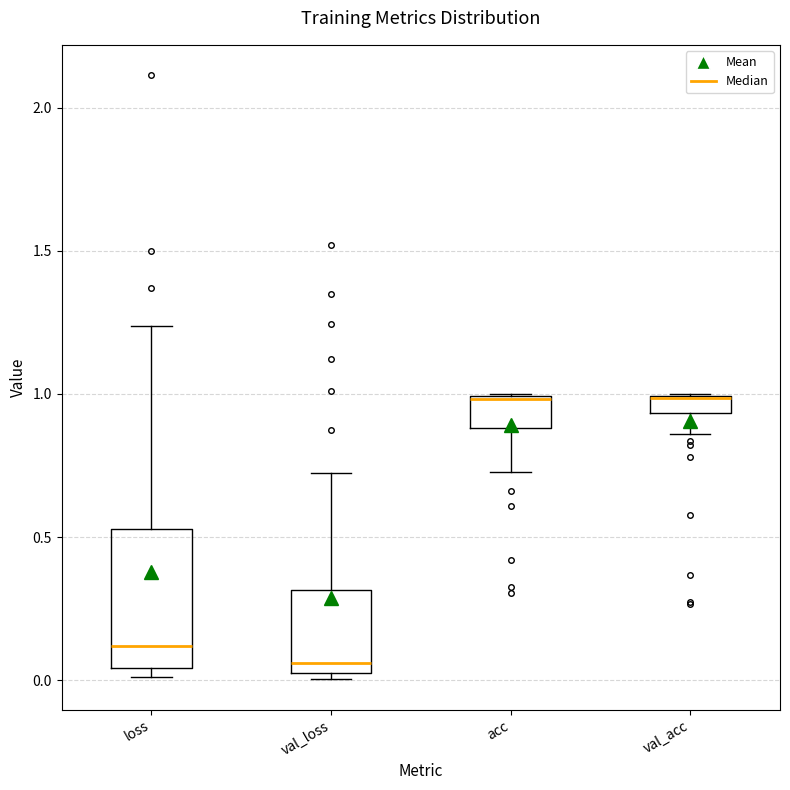

Comparing the boxes themselves (not the whiskers), which one is the tallest?

loss